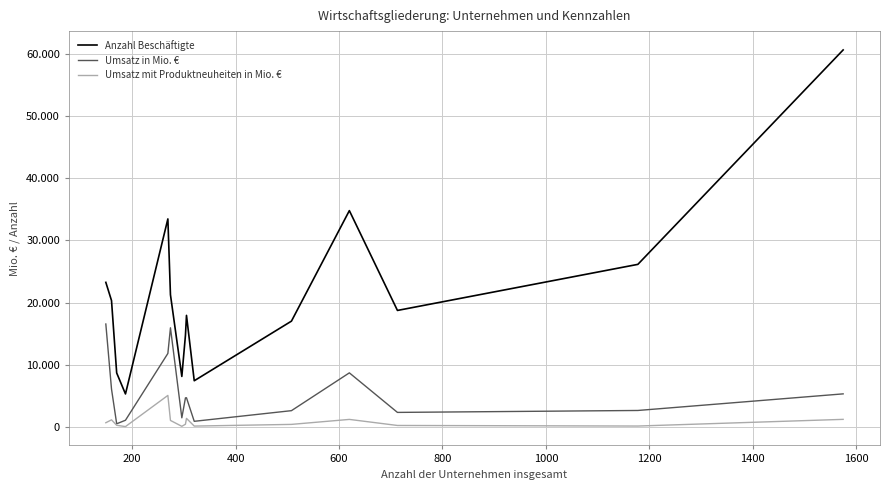

Does the chart display data point markers on the line(s)?

No